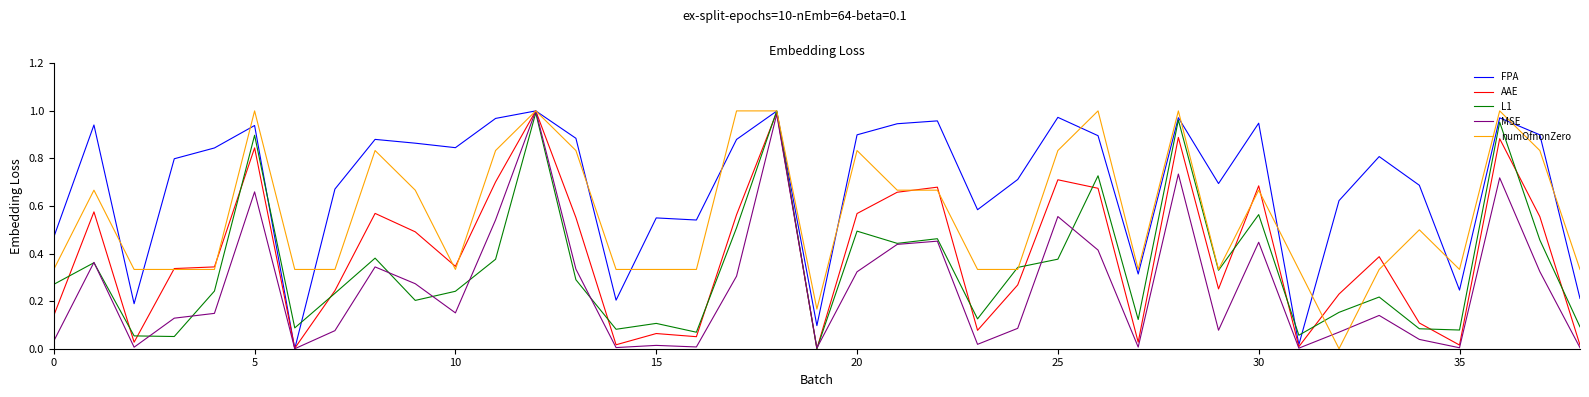

Which series has the largest total across all categories?

FPA